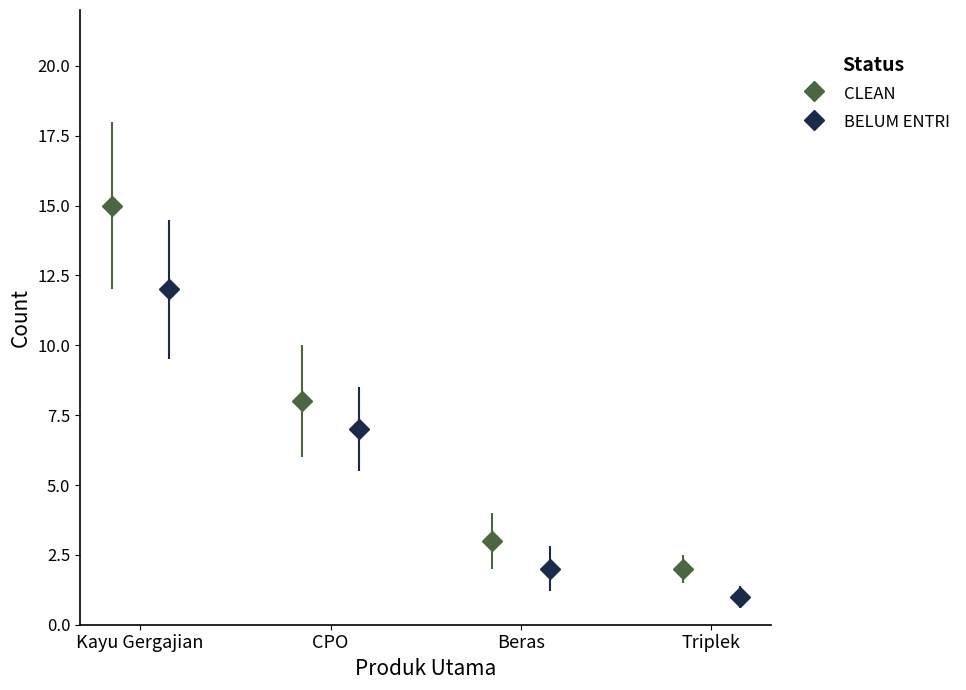

True or false: CLEAN has more than 1 points higher than both neighbors.

False